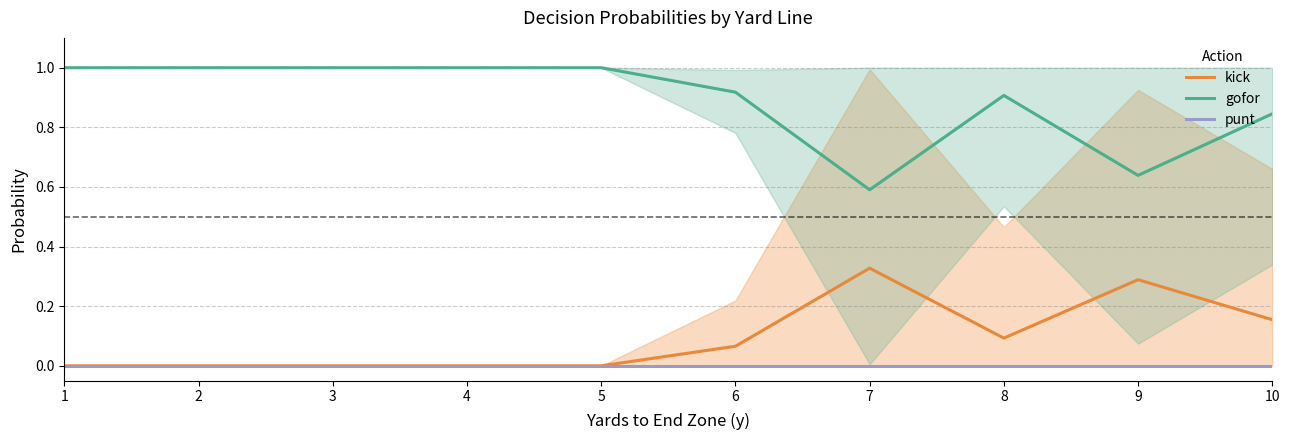

Where is the first local minimum for kick?

8